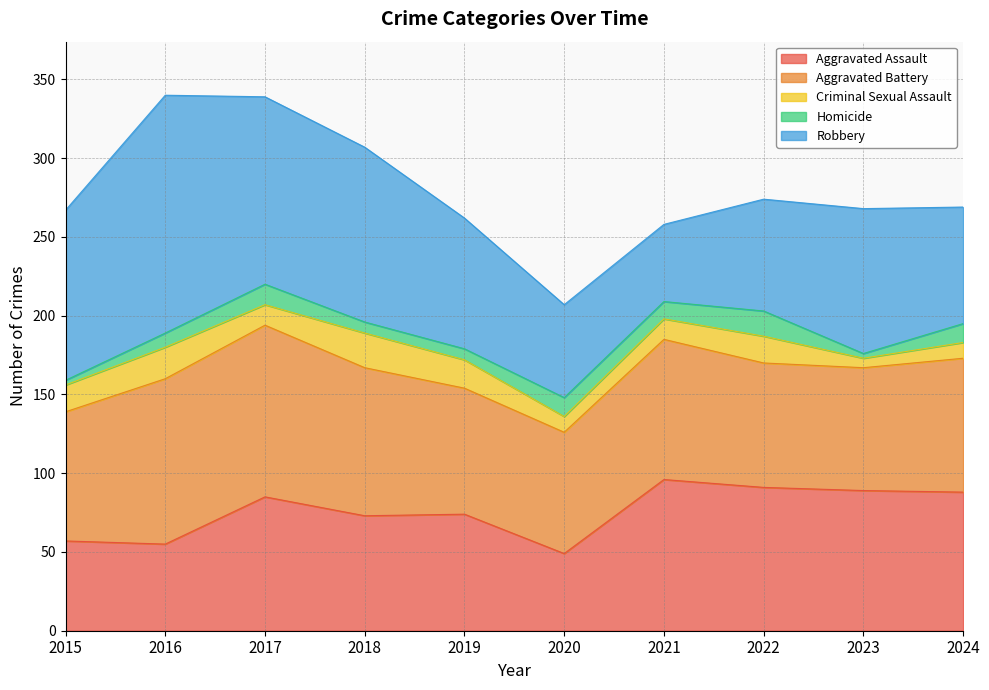

True or false: Robbery and Criminal Sexual Assault cross at least once.

False